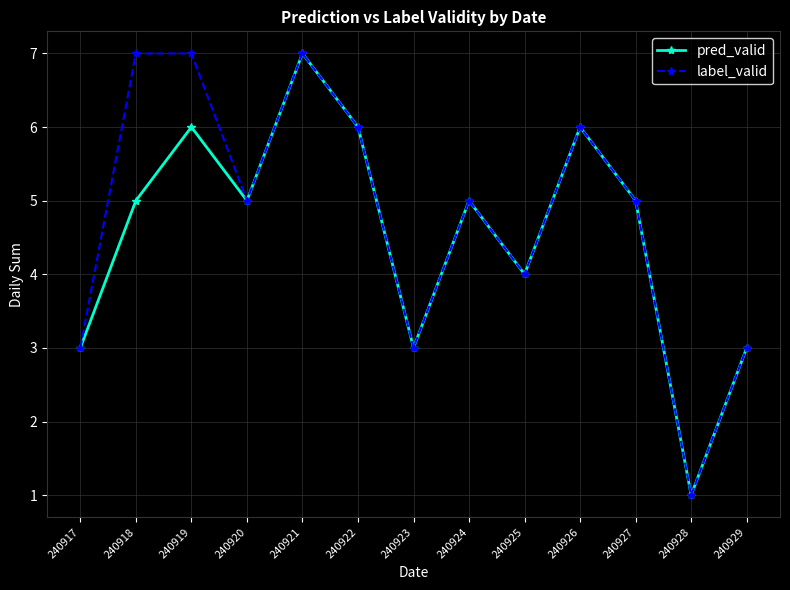

True or false: label_valid has a value of 6 at 240926.

True